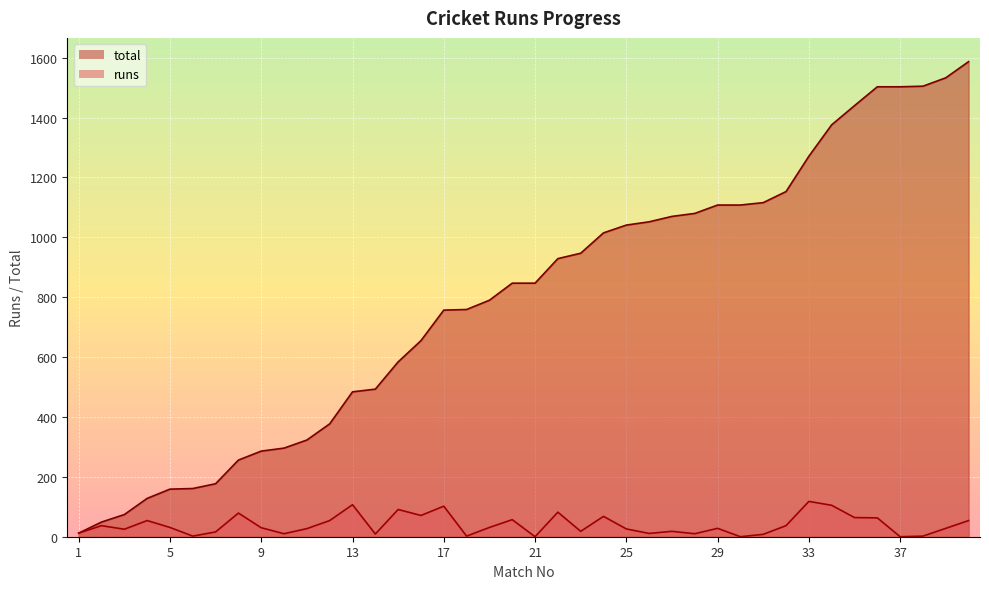

True or false: total and runs intersect in this chart.

False